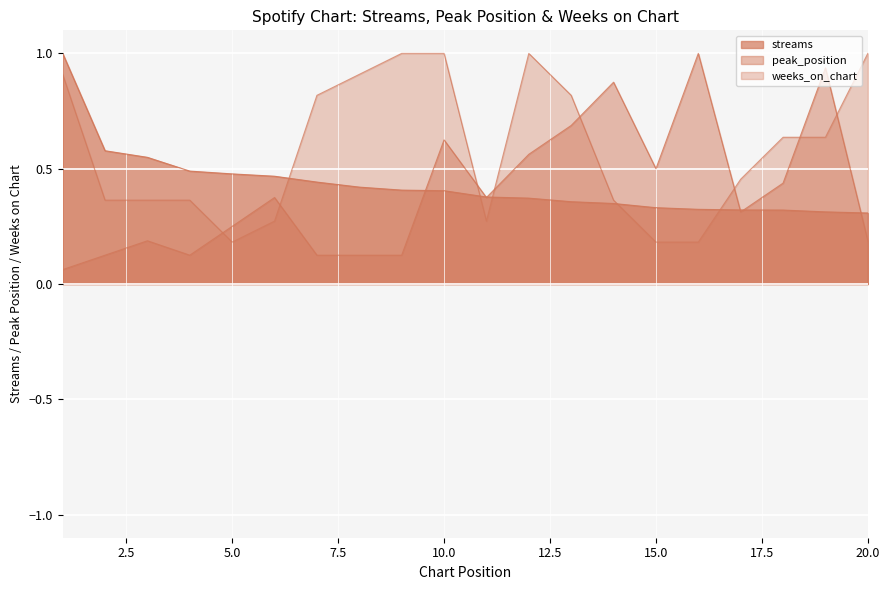

At 12, list the series in order from smallest to largest.

streams, peak_position, weeks_on_chart